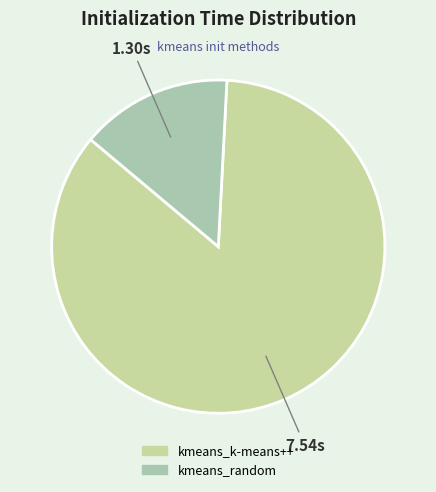

What percentage is the kmeans_random slice, to the nearest percent?

15%